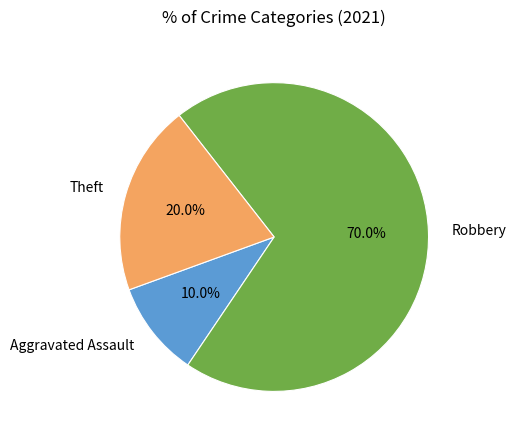

Is there any slice that represents more than half of the pie?

Yes